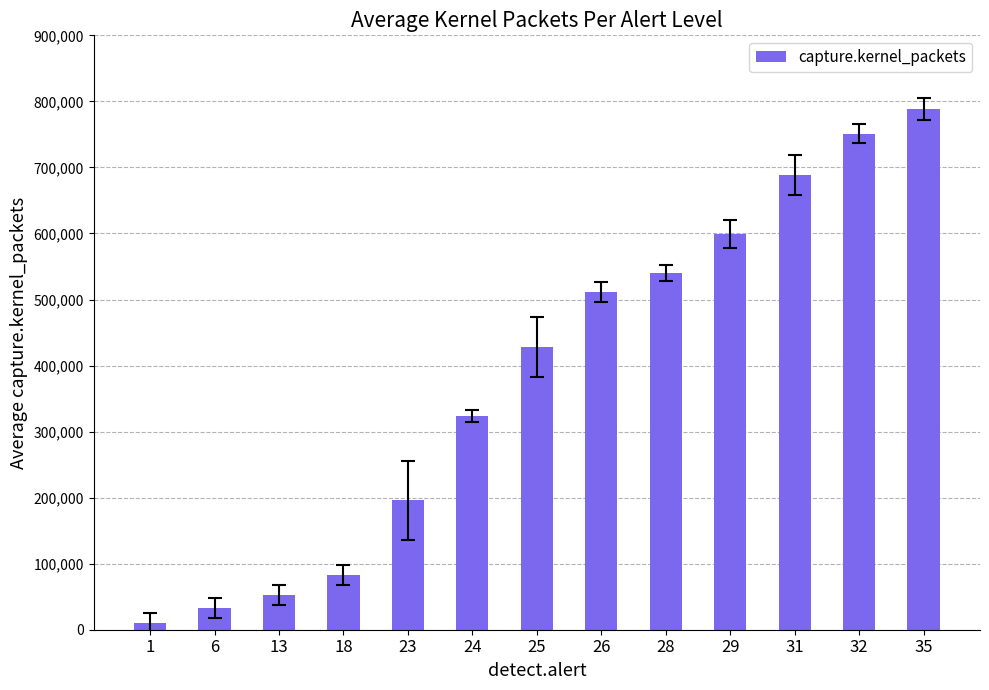

Which has a higher value, 1 or 25?

25